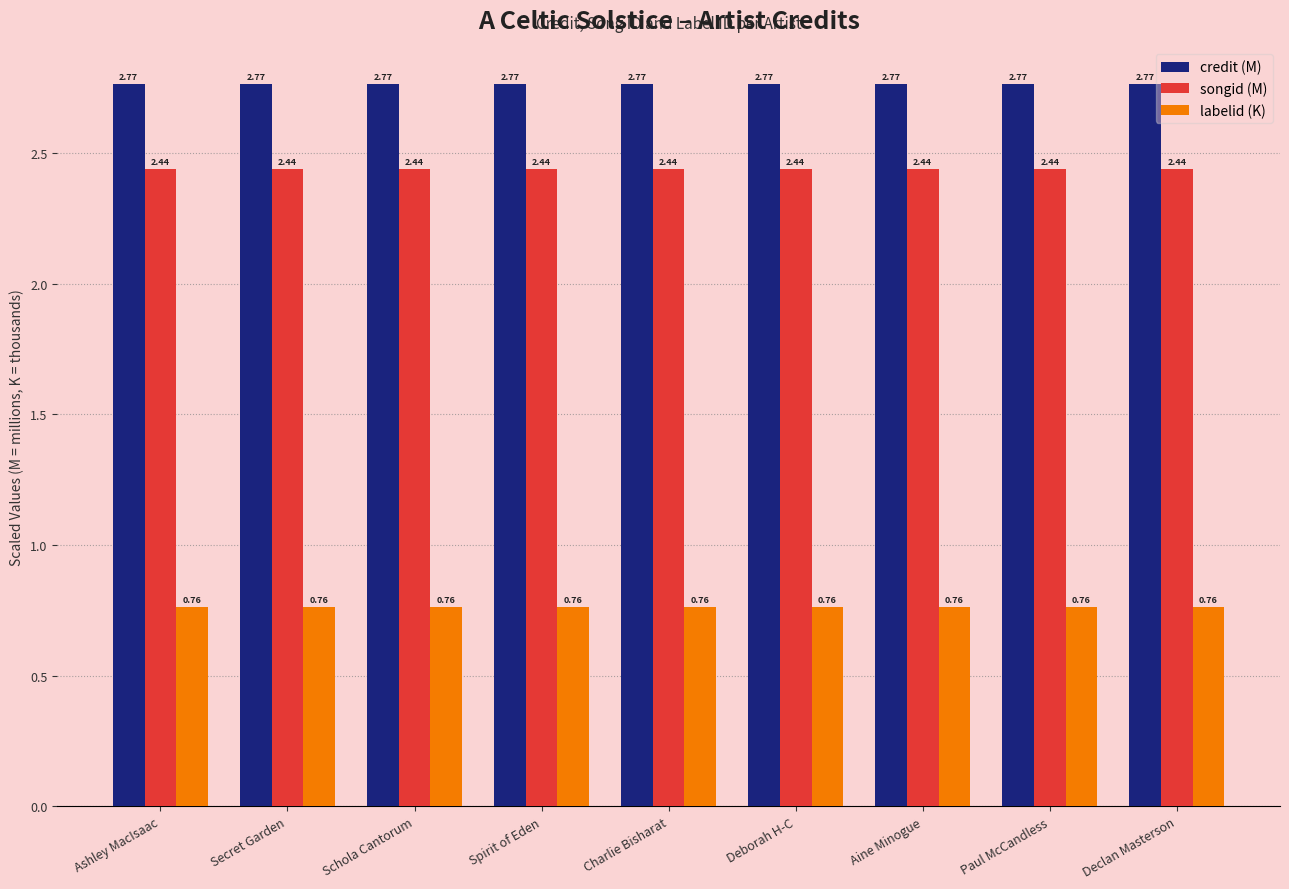

At how many categories does at least one series exceed 1?

9